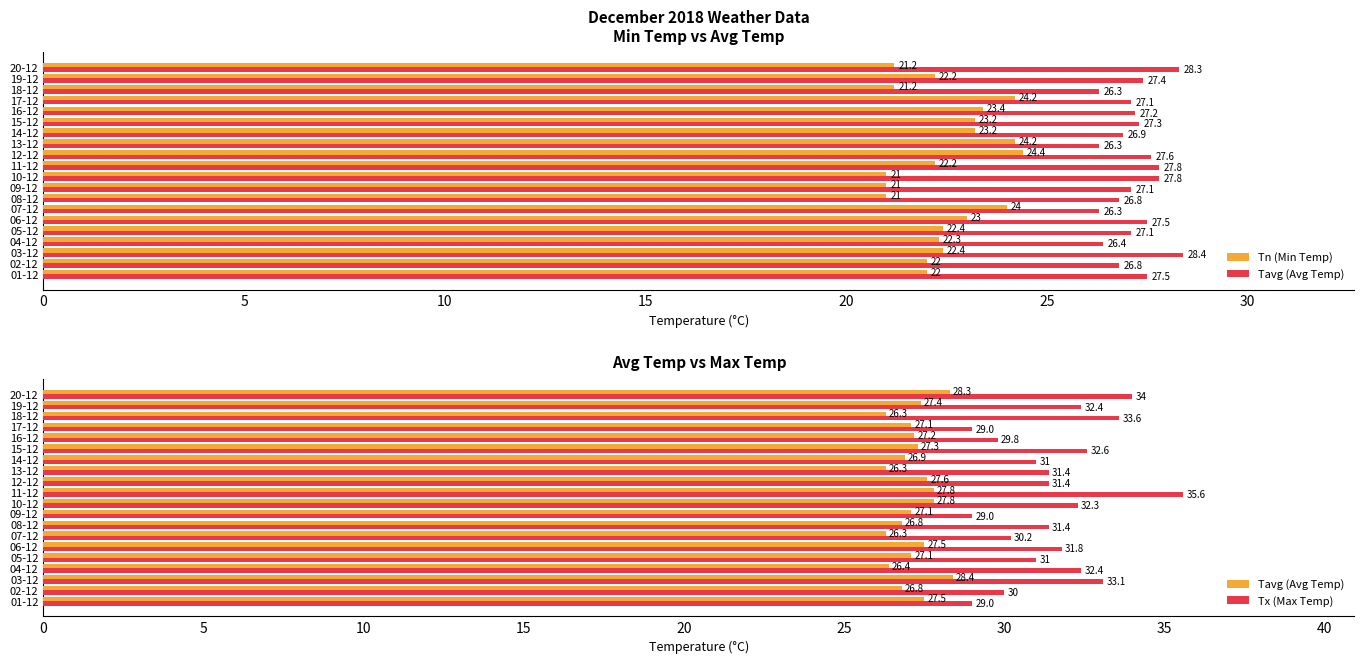

What is the label of the 4th bar from the right?

17-12